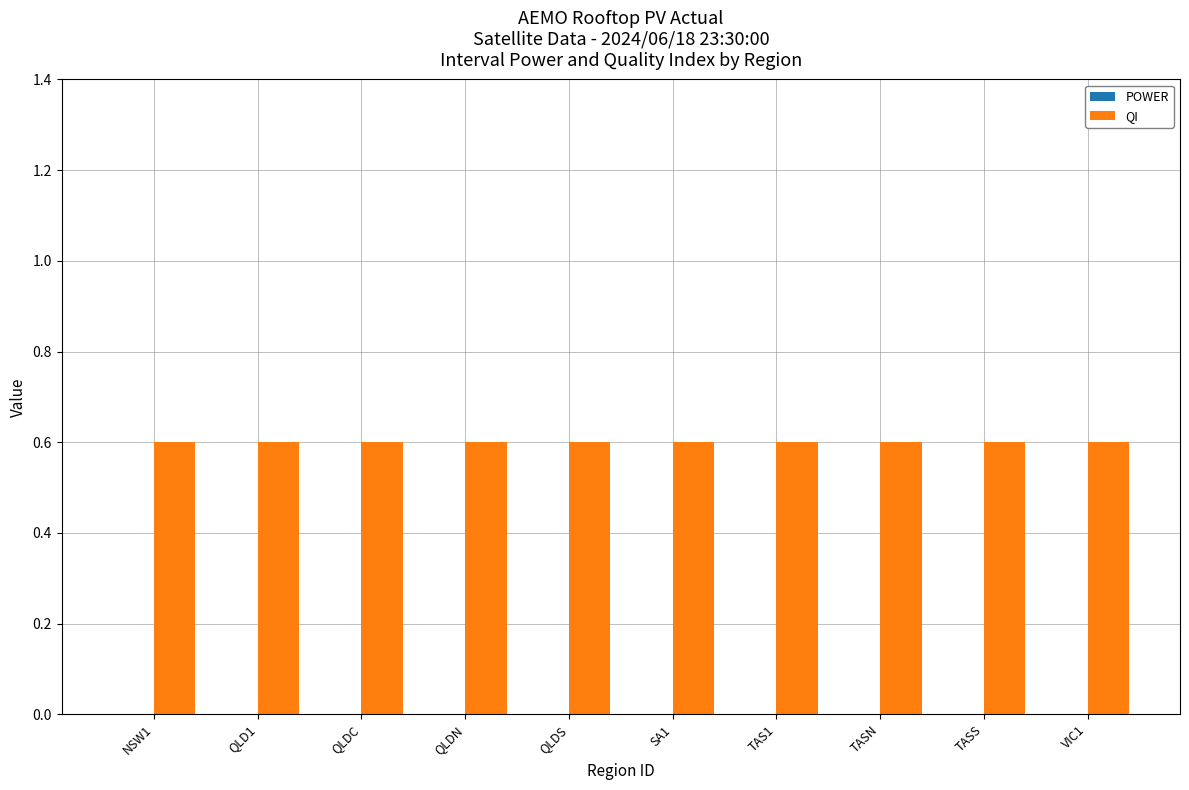

What is the spread (max minus min) of values at TAS1?

0.6